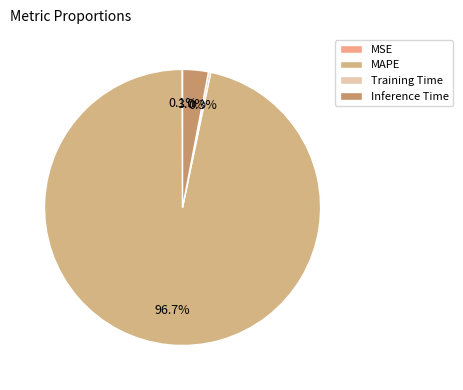

Which slice represents more than half of the pie?

MAPE